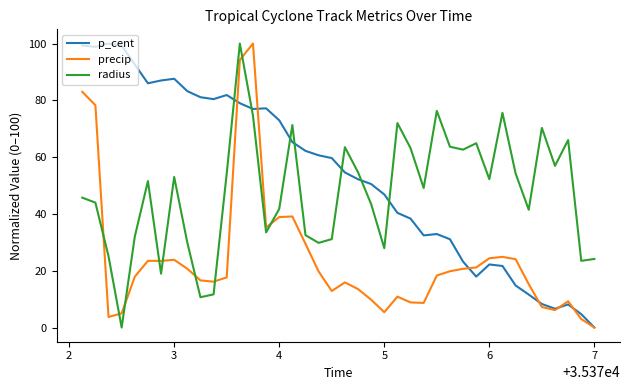

List the series in order of their overall mean, lowest first.

precip, radius, p_cent